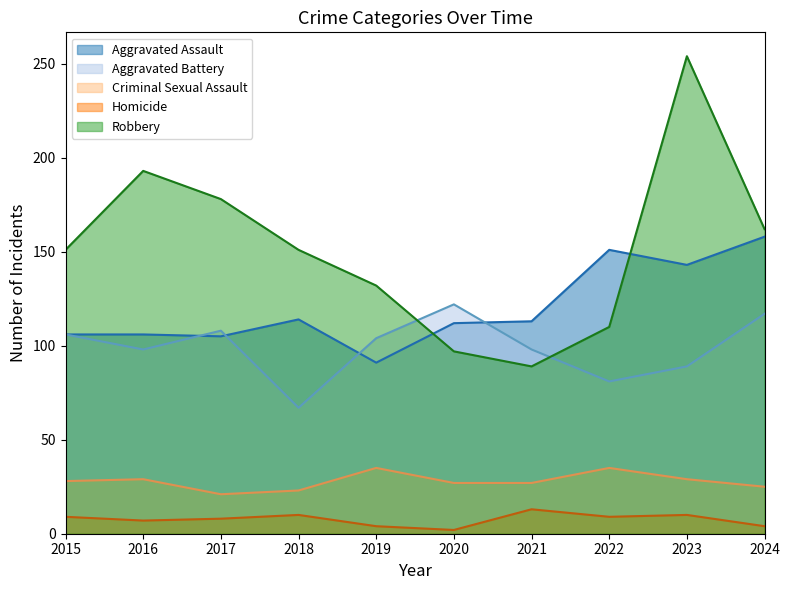

At which label is Homicide closest to 7?

2016